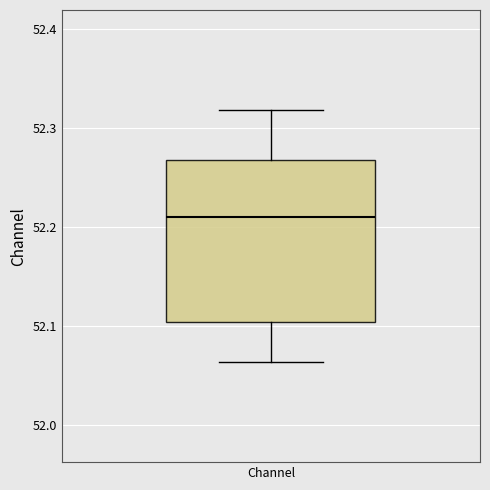

Read this box plot against the y-axis: the position of the median line, the range covered by the box, and the ends of both whiskers. The values are not printed on the chart, so give them approximately, as read against the axis.

median 52.21, box 52.10 to 52.27, whiskers 52.06 to 52.32